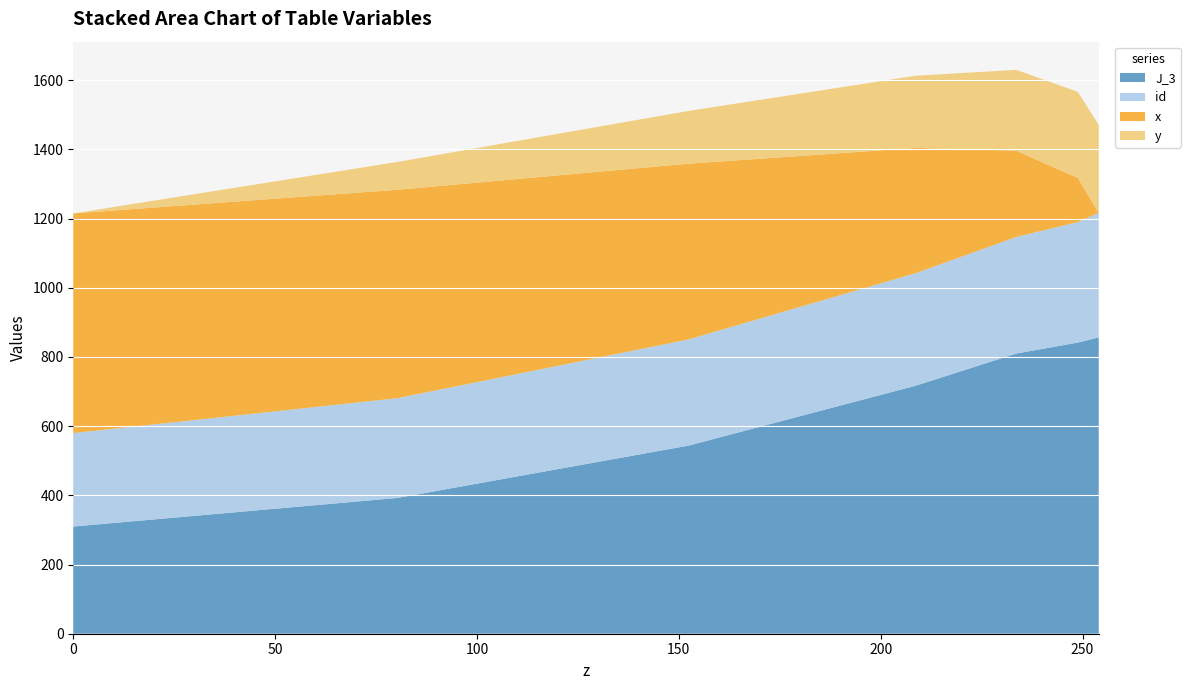

Reading left to right, list all the values displayed in this chart.

J_3: 0=309.8	80.3208=392.5	152.398=543.8	208.835=717.4	233.581=809.9	248.843=841.5	254=856.6
id: 0=270.0	80.3208=288.4	152.398=306.9	208.835=325.3	233.581=336.9	248.843=348.4	254=360.0
x: 0=635.0	80.3208=602.4	152.398=508.0	208.835=361.5	233.581=249.4	248.843=127.3	254=0.0
y: 0=0.0	80.3208=80.3	152.398=152.4	208.835=208.8	233.581=233.6	248.843=248.8	254=254.0